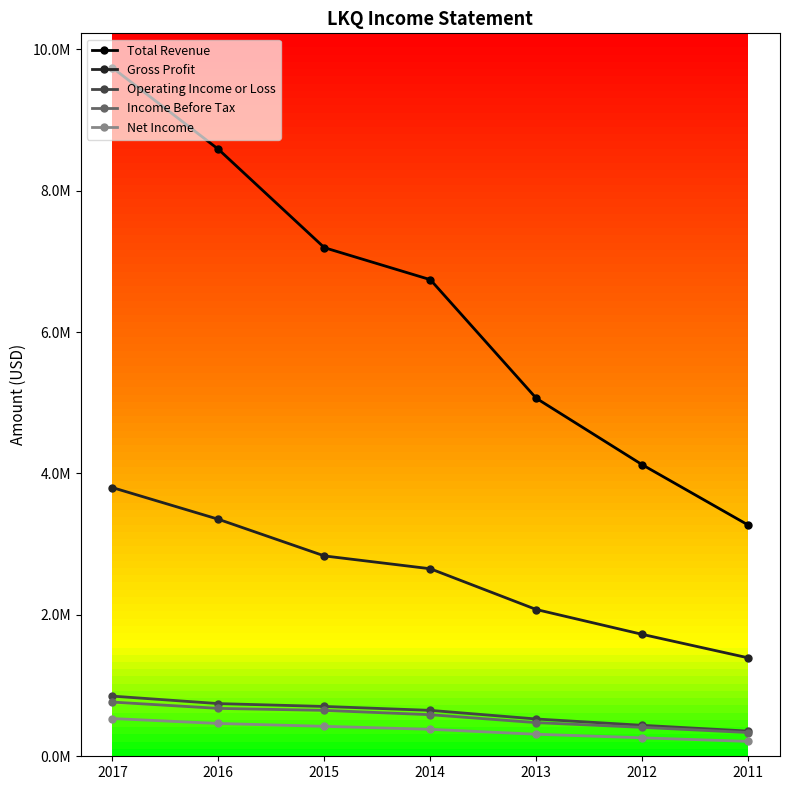

Does the chart have visible grid lines?

No